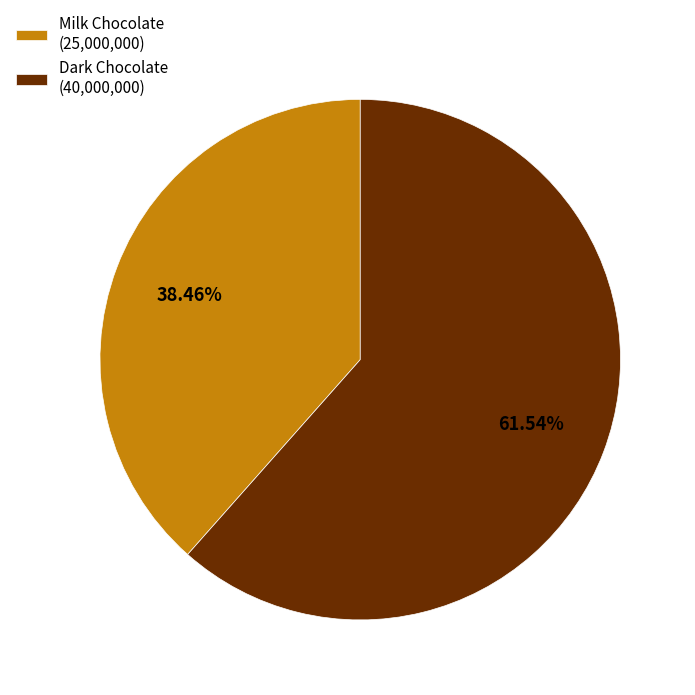

To the nearest percent, what is the difference between the Milk Chocolate and Dark Chocolate slice percentages?

23%